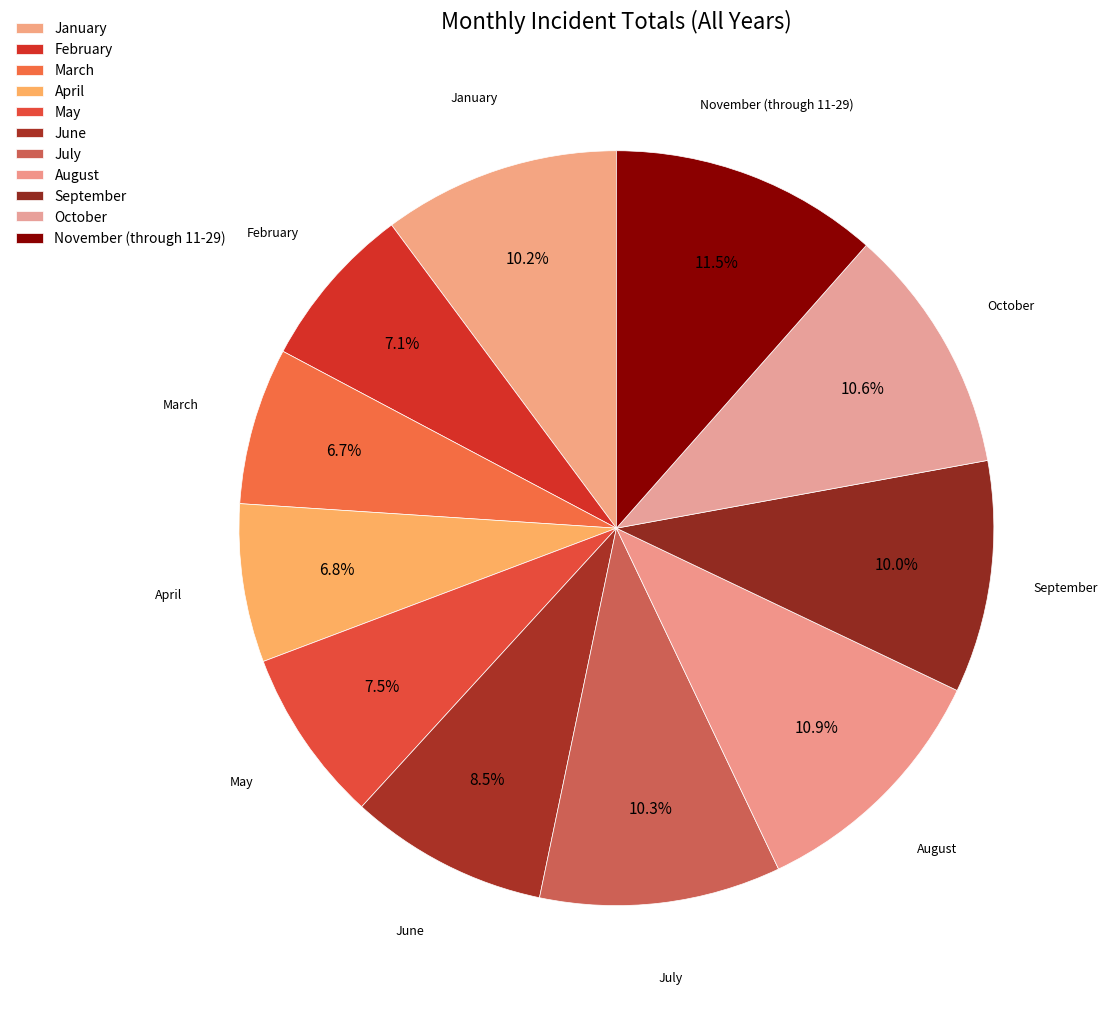

What is the change in value from June to September?

-732